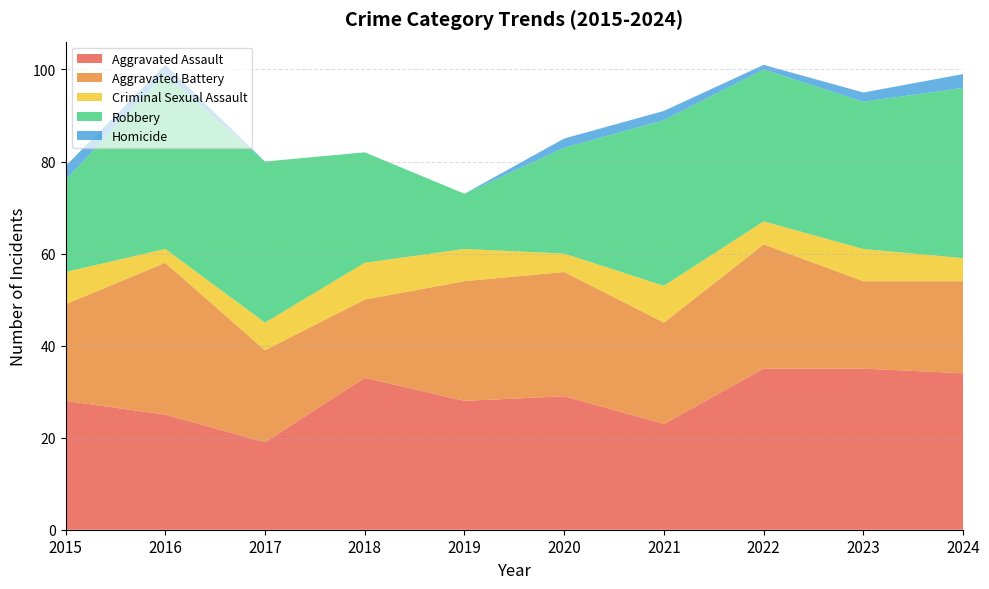

Reading right to left, list all the values displayed in this chart.

Aggravated Assault: 2024=34	2023=35	2022=35	2021=23	2020=29	2019=28	2018=33	2017=19	2016=25	2015=28
Aggravated Battery: 2024=20	2023=19	2022=27	2021=22	2020=27	2019=26	2018=17	2017=20	2016=33	2015=21
Criminal Sexual Assault: 2024=5	2023=7	2022=5	2021=8	2020=4	2019=7	2018=8	2017=6	2016=3	2015=7
Robbery: 2024=37	2023=32	2022=33	2021=36	2020=23	2019=12	2018=24	2017=35	2016=38	2015=20
Homicide: 2024=3	2023=2	2022=1	2021=2	2020=2	2019=0	2018=0	2017=0	2016=2	2015=3